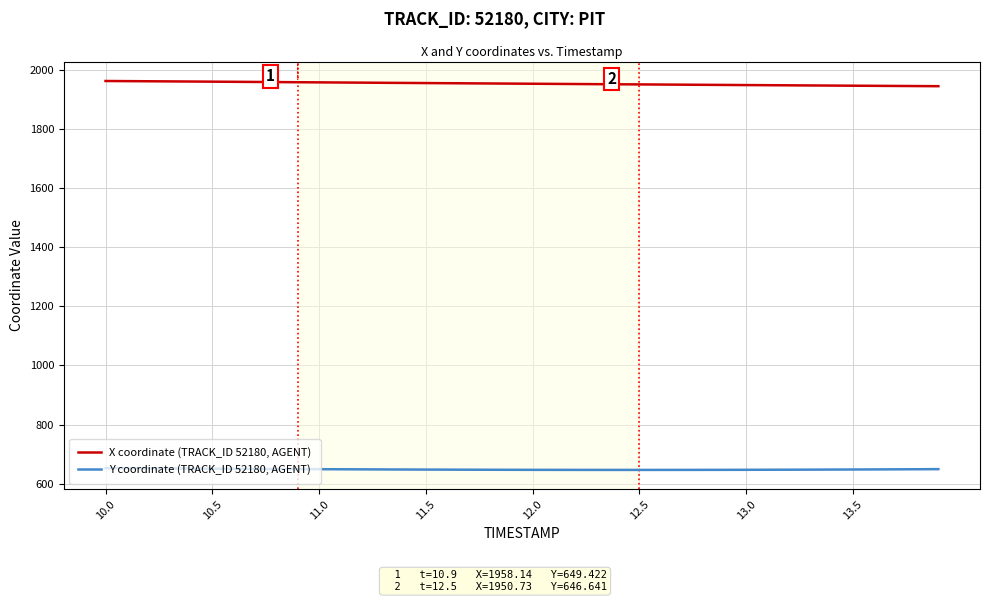

True or false: Y coordinate (TRACK_ID 52180, AGENT) and X coordinate (TRACK_ID 52180, AGENT) cross at least once.

False